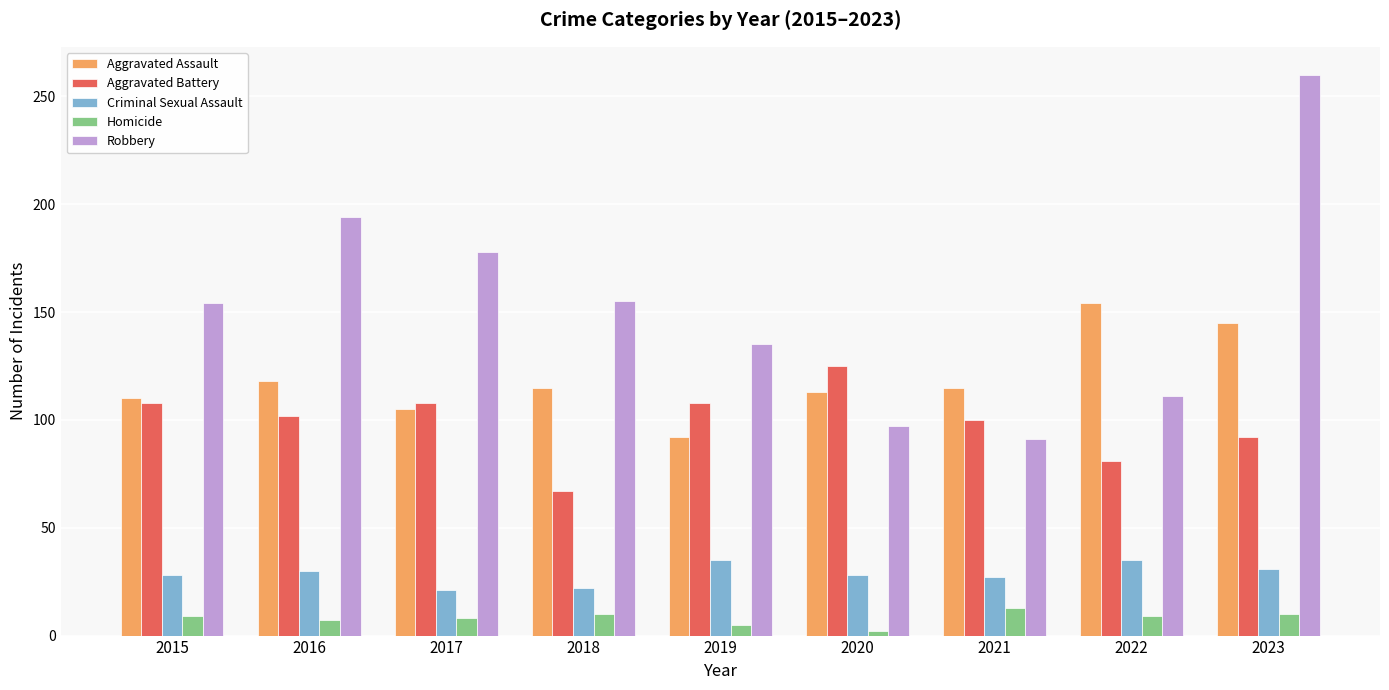

How many data points does each series have?

9